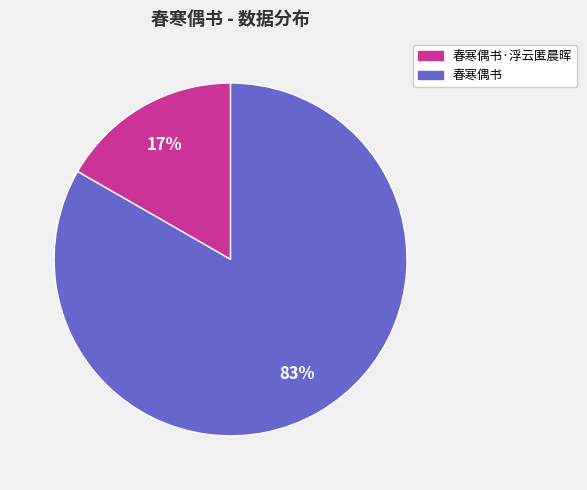

What percentage is the 春寒偶书 slice, to the nearest percent?

83%